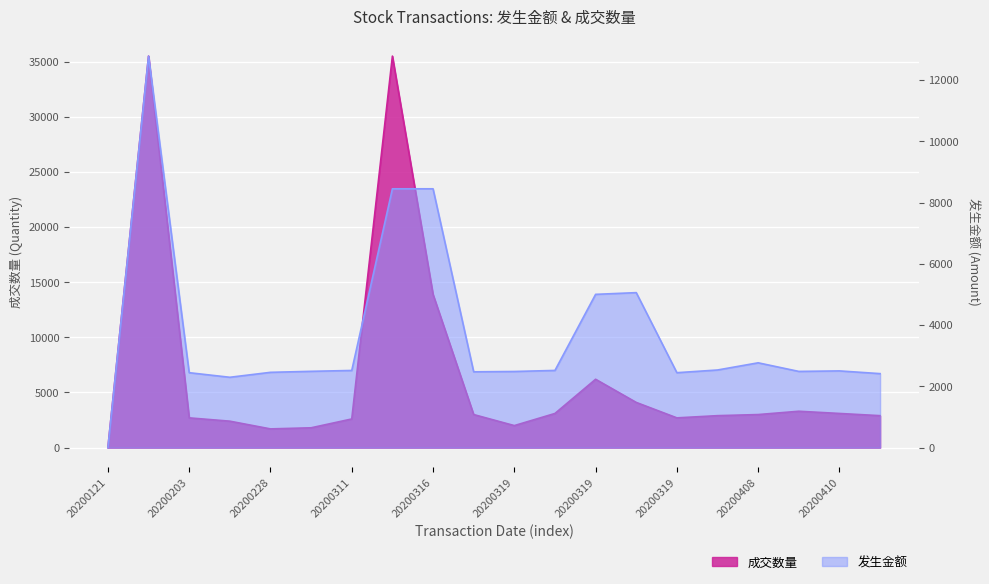

Which series has the largest range (max minus min)?

成交数量